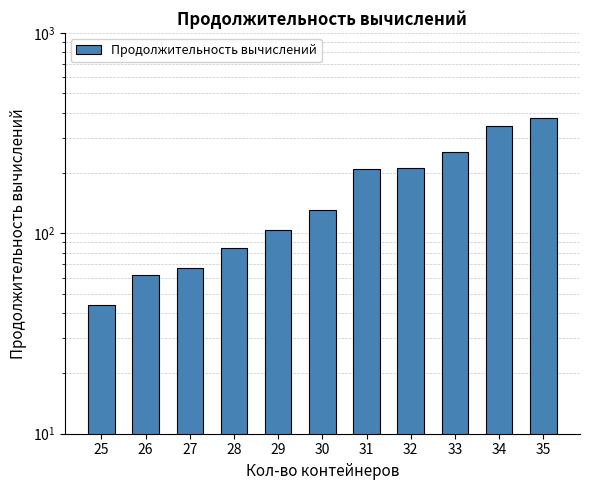

Are the bars grouped side by side (vs. stacked)?

No